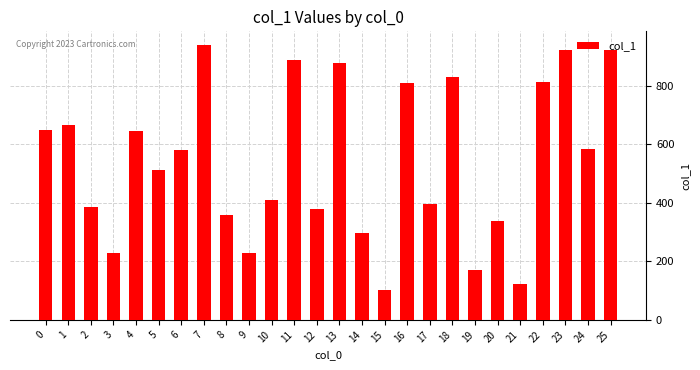

What is the approximate value at 6?

579